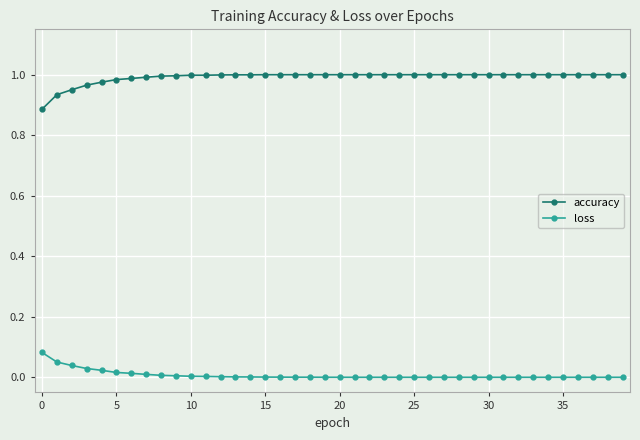

True or false: loss and accuracy intersect in this chart.

False